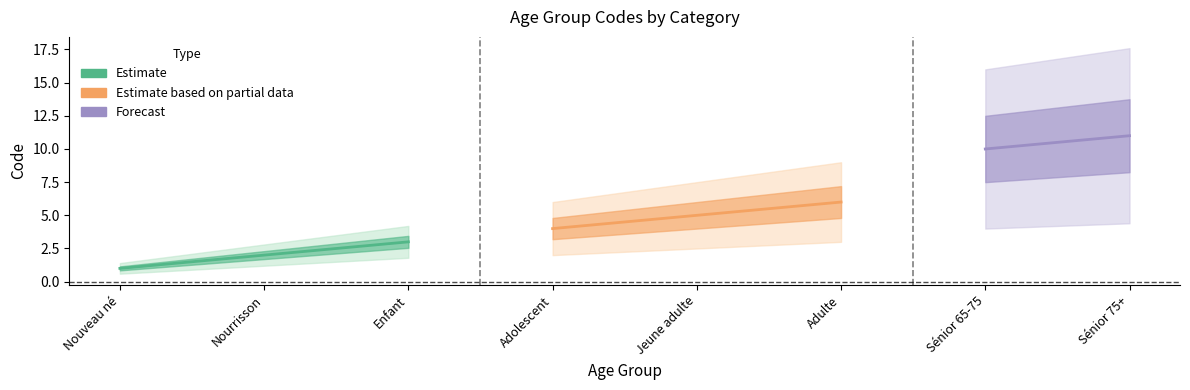

True or false: the data shows 8 at Jeune adulte.

False